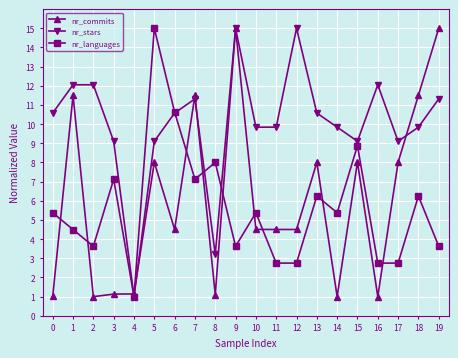

After their last crossing, which series has the higher values: nr_stars or nr_languages?

nr_stars